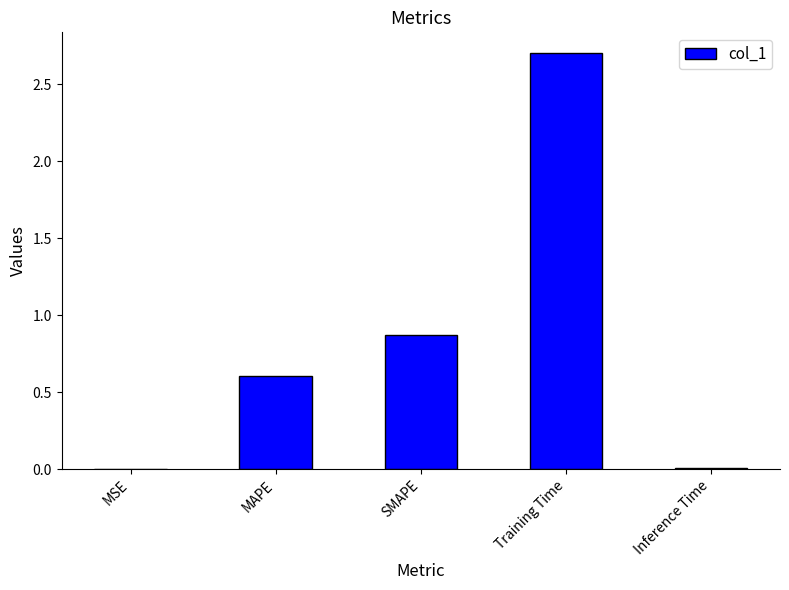

What is the average value?

0.8